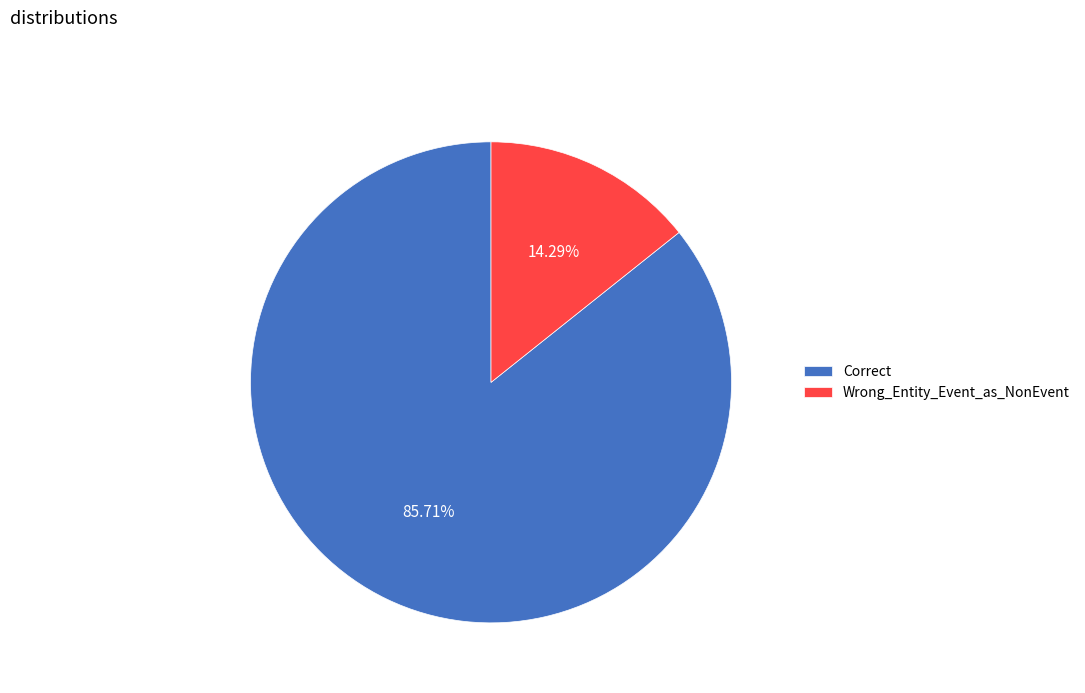

True or false: Correct accounts for 86% of the total.

True